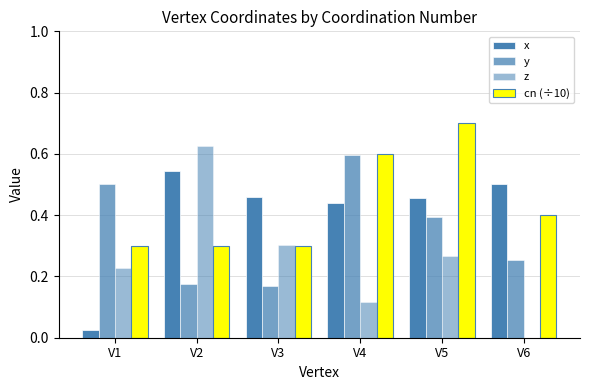

Count the number of data series in this chart.

4